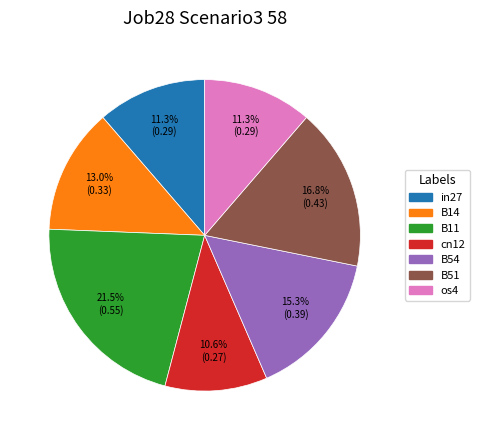

Does B54 account for over 50% of the chart?

No